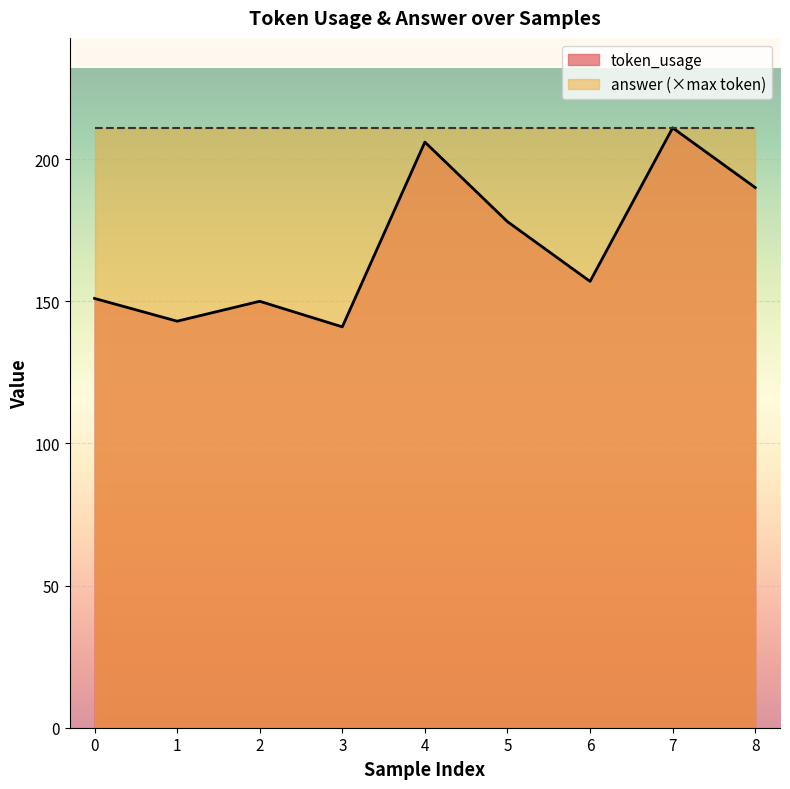

What is the value of the 3rd point from the left?

150